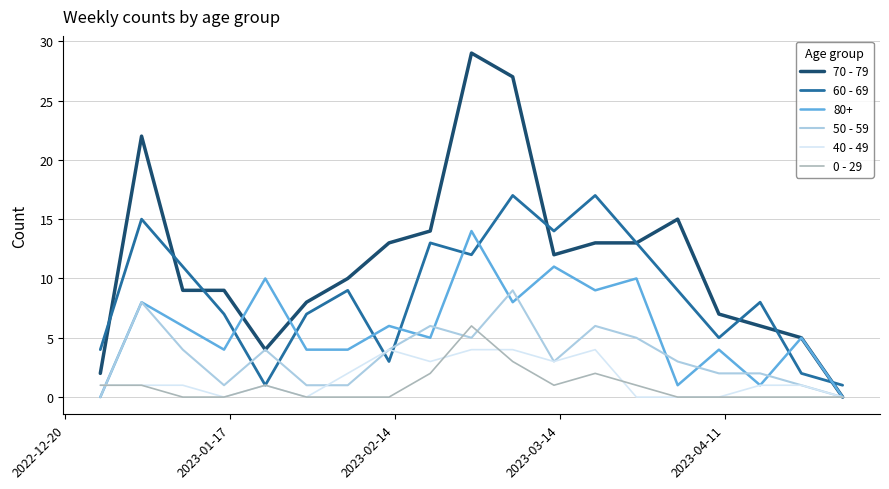

Rank the series by their maximum value, from highest to lowest.

70 - 79, 60 - 69, 80+, 50 - 59, 0 - 29, 40 - 49